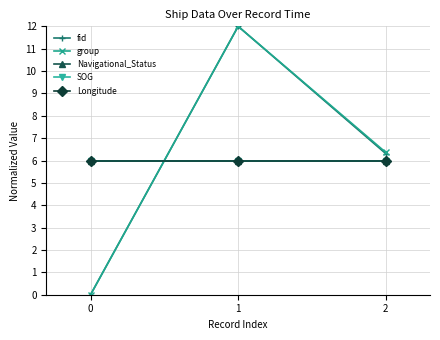

Is this an area chart (filled region under the line)?

No